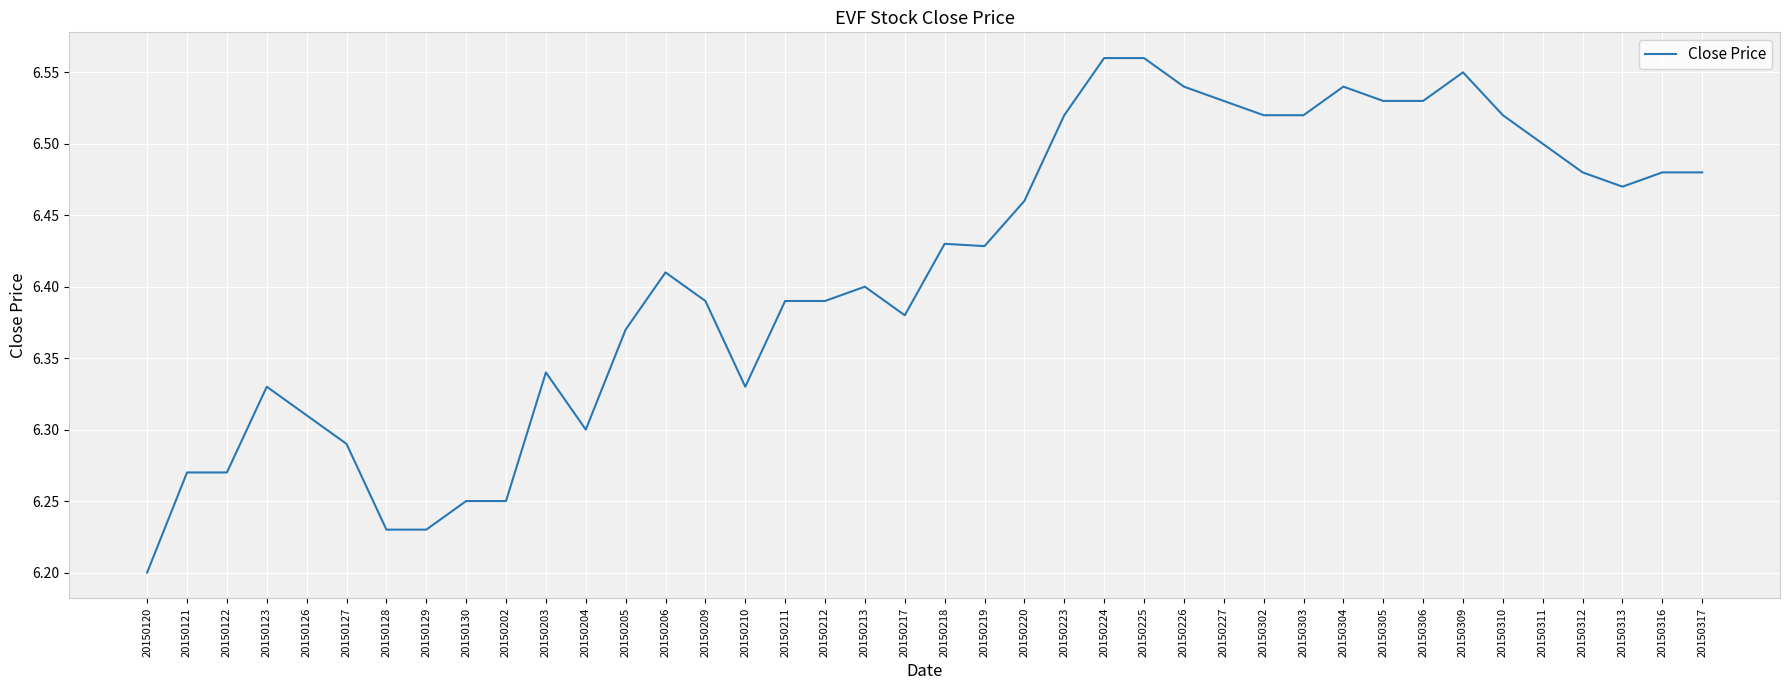

How many lines are shown in the chart?

1